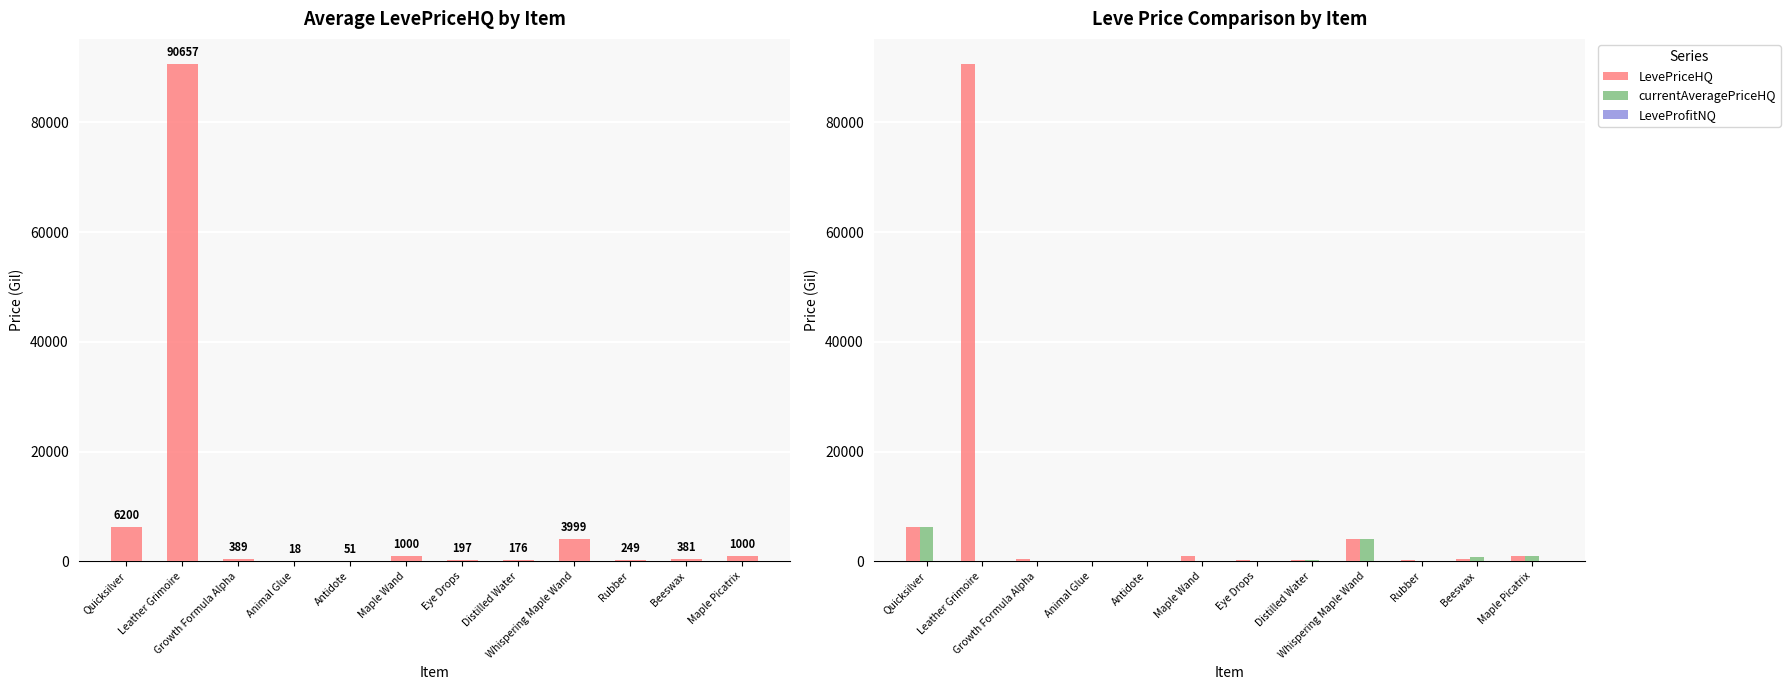

What is the difference between the second highest and minimum values in the LeveProfitNQ series?

61.0